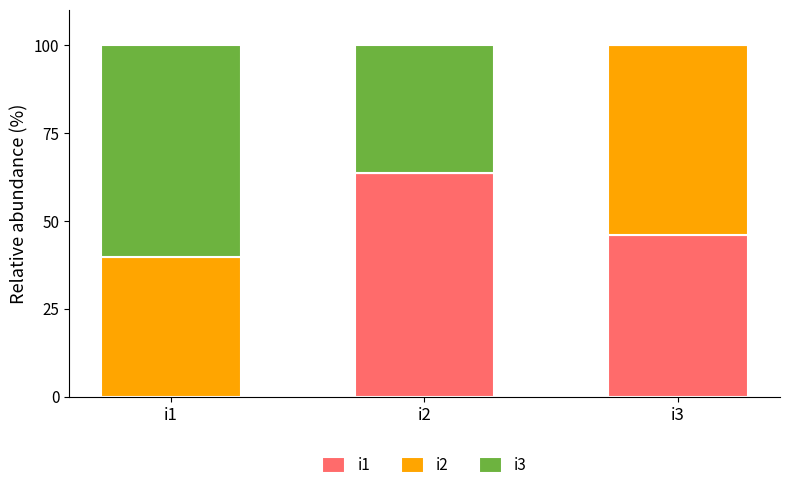

At which label does i1 first exceed 45?

i2